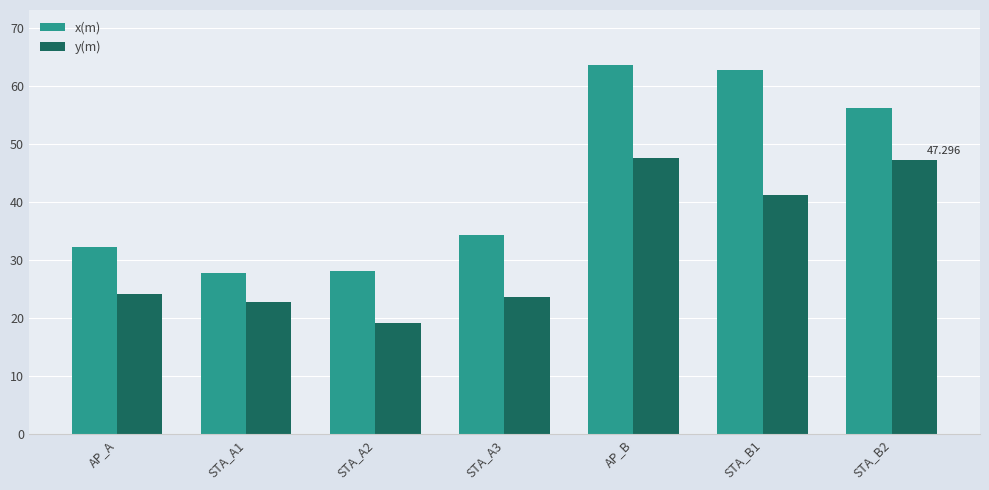

What are all the series names shown in the legend?

x(m), y(m)